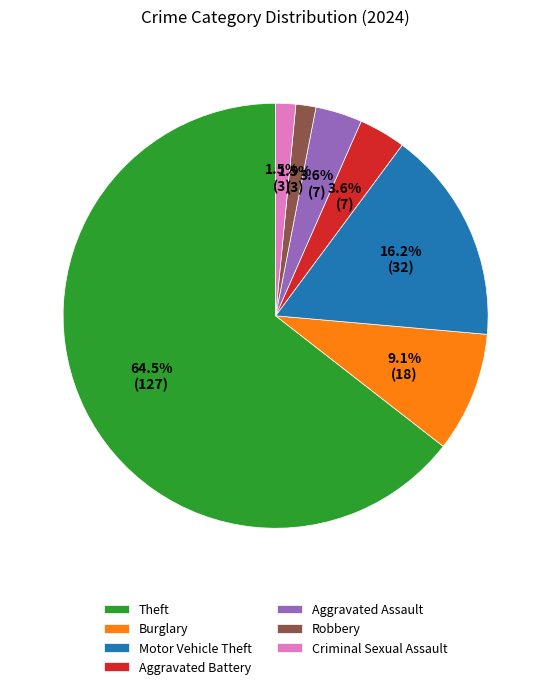

To the nearest percent, what is the combined percentage of Motor Vehicle Theft and Aggravated Battery?

20%